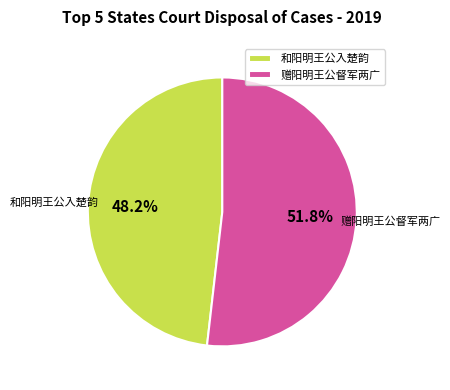

Which slice is the largest?

赠阳明王公督军两广